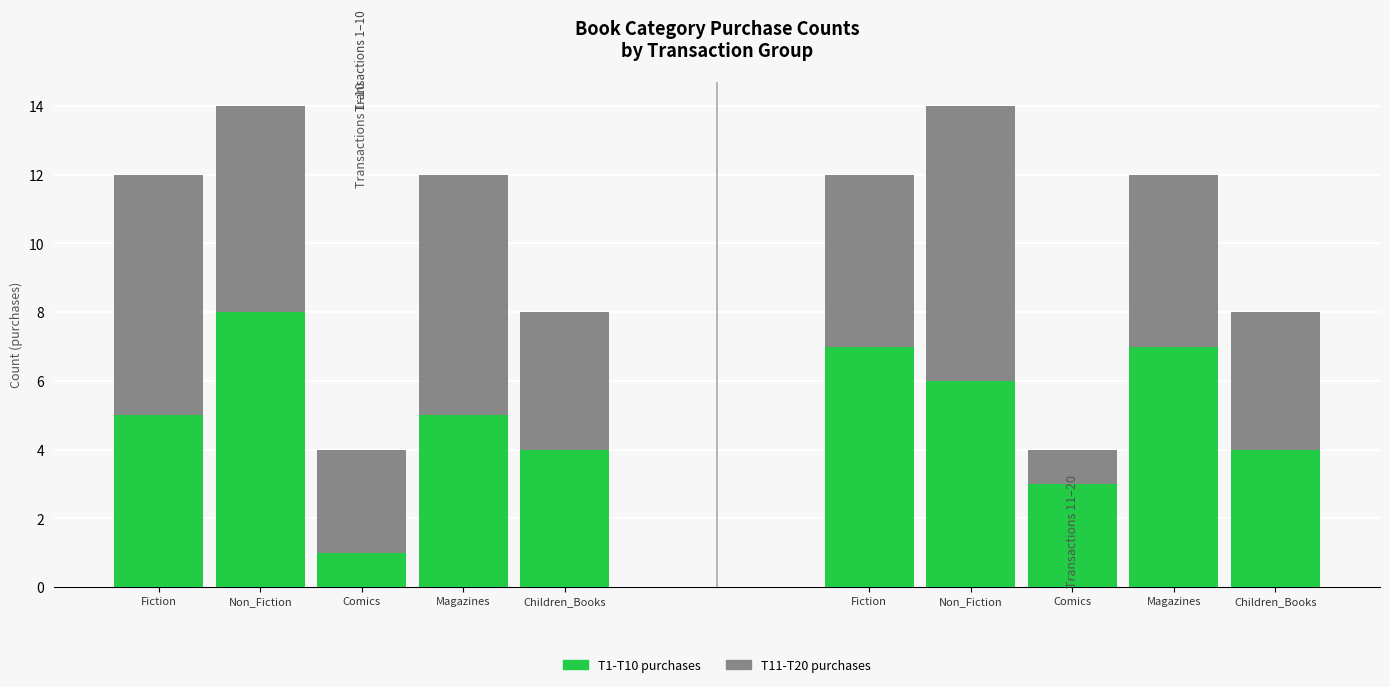

Count the number of data series in this chart.

2